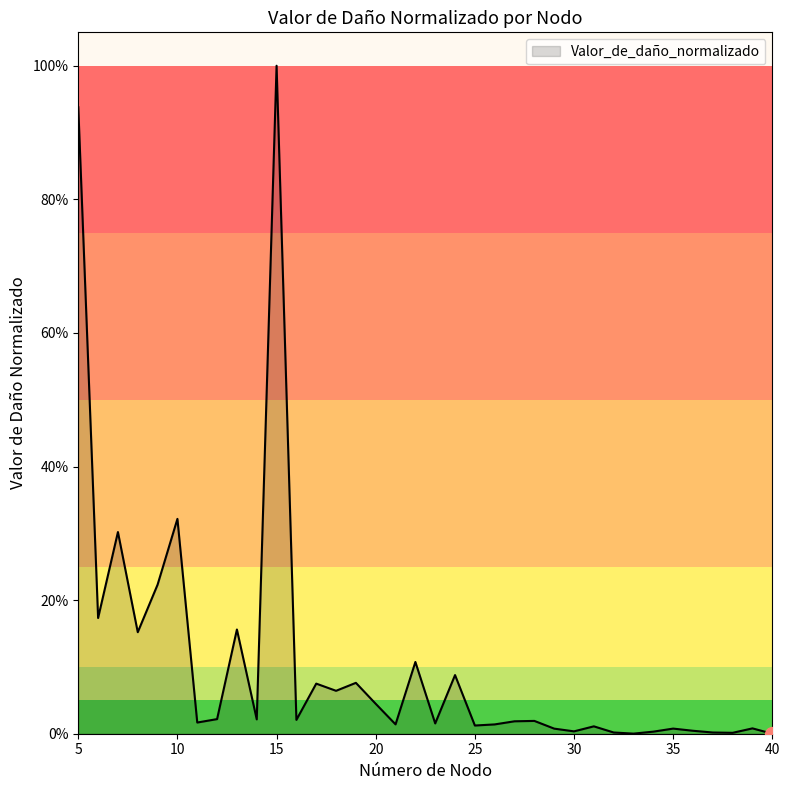

What is the difference between the maximum and minimum values?

100.0